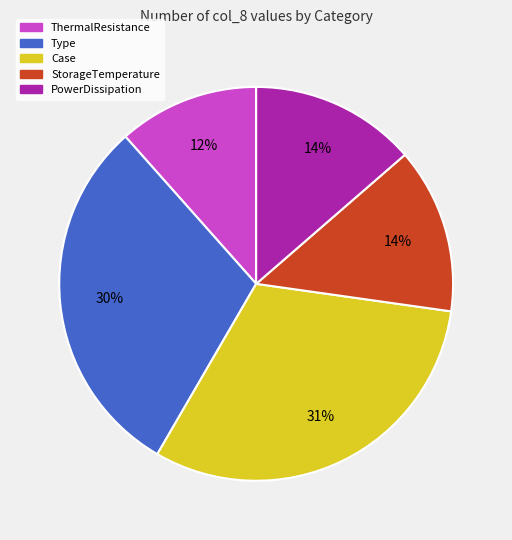

Is the sum of PowerDissipation and Type greater than half?

No